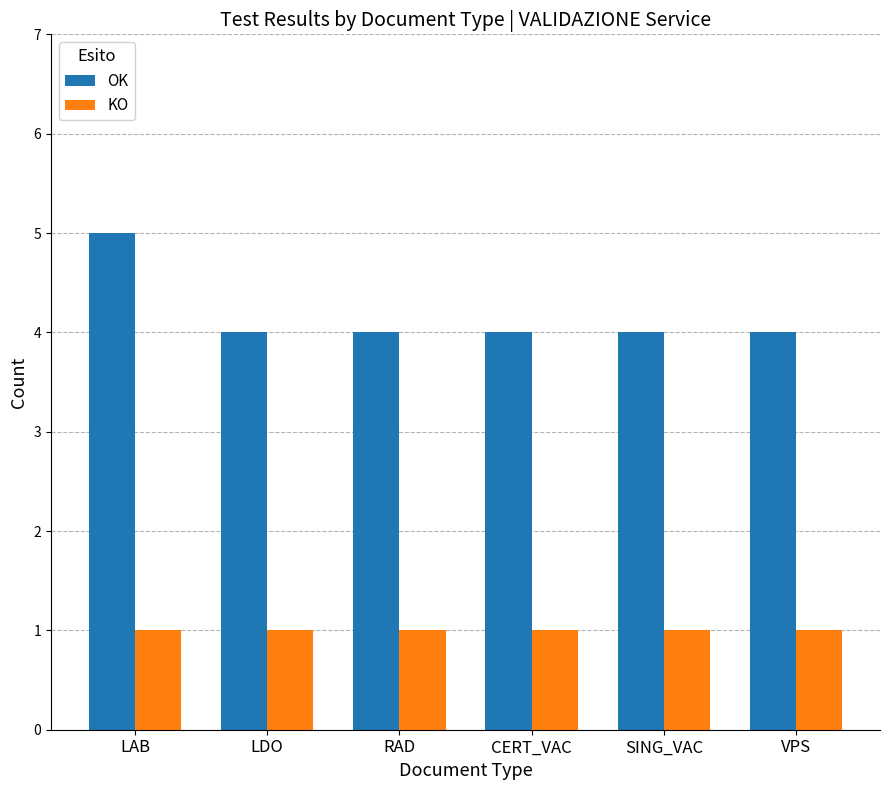

What value does the OK series have at VPS?

4